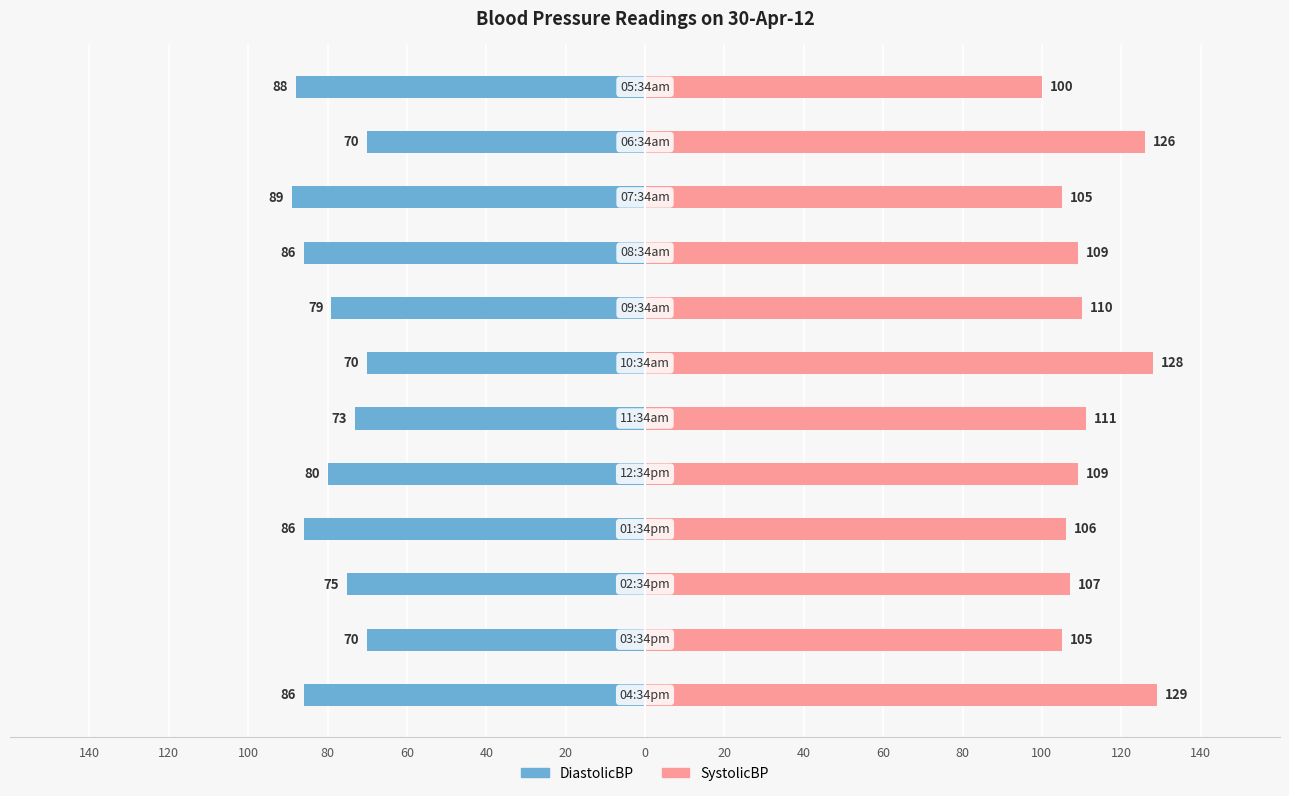

How many data points in SystolicBP are less than 109?

5